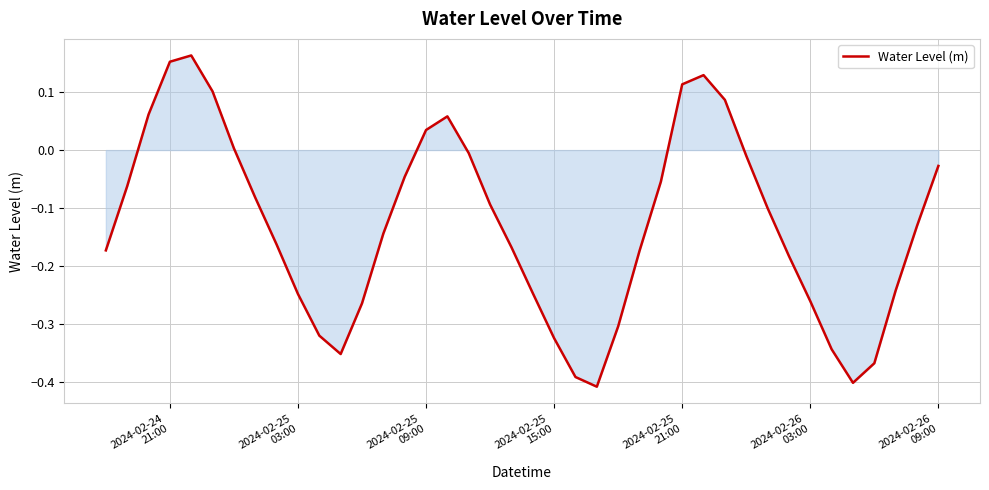

What is the difference between the maximum and minimum values?

0.6